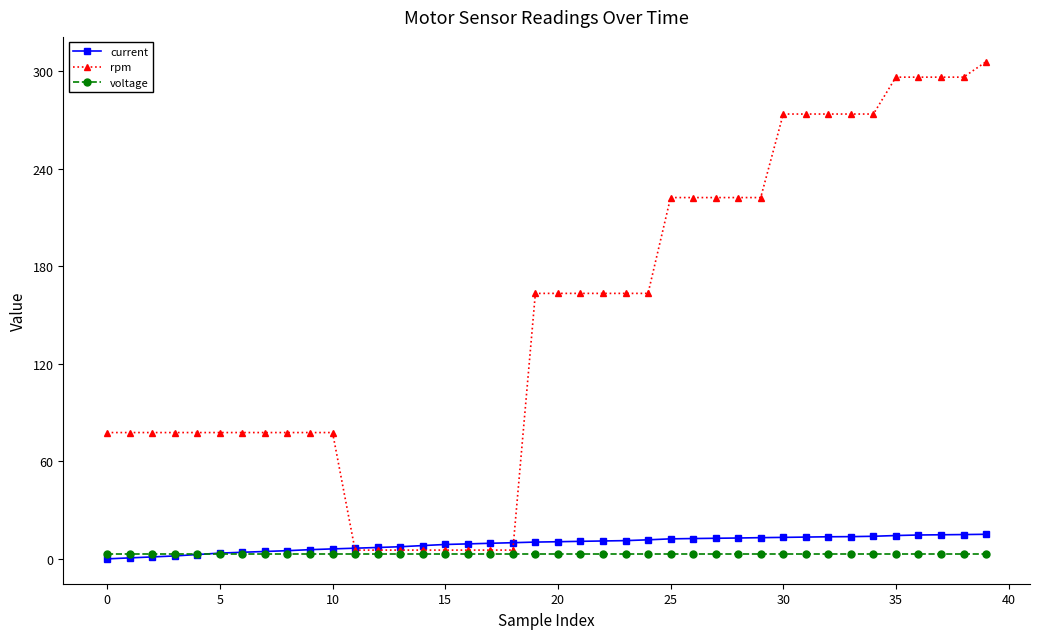

Which series has the largest range (max minus min)?

rpm